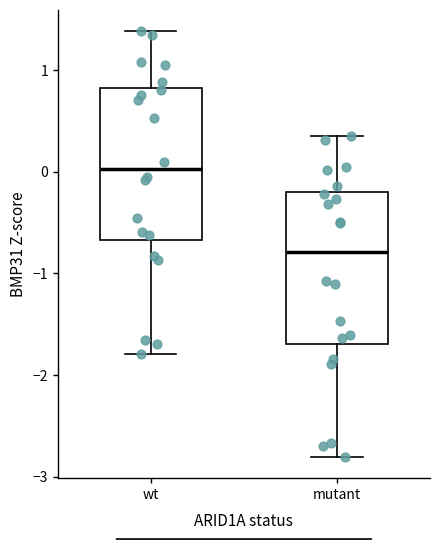

Which box's median line is the lowest?

mutant